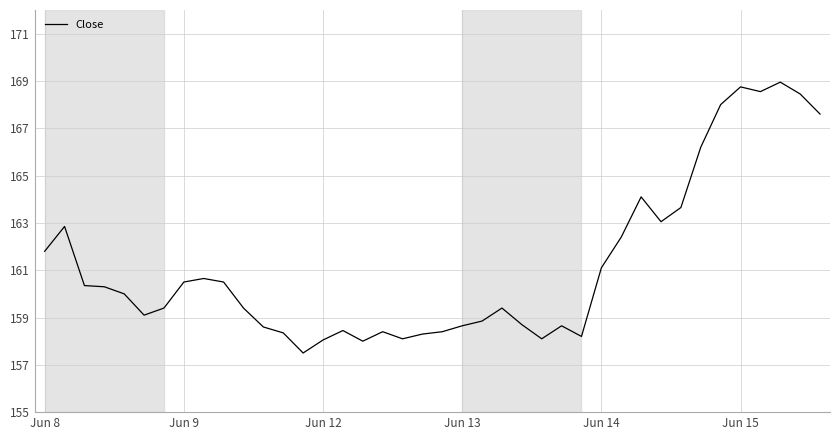

What is the minimum value shown in the chart?

157.5